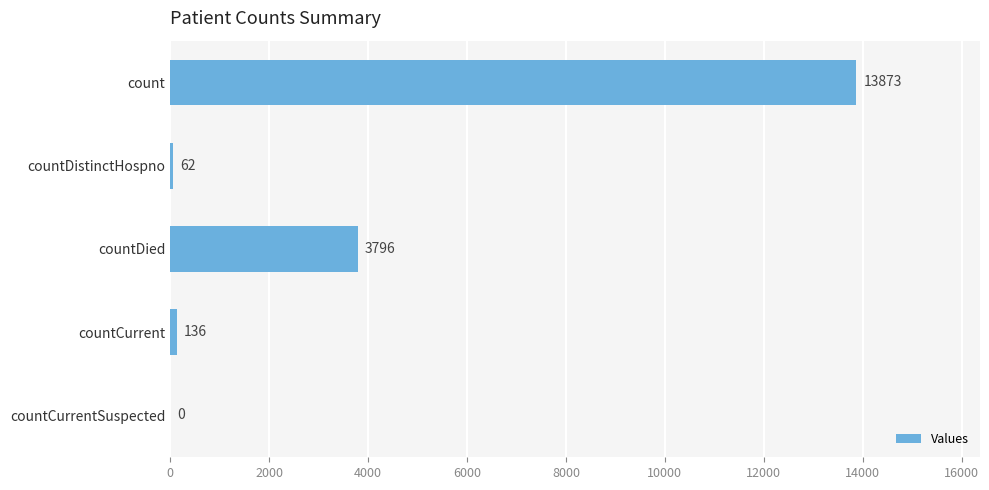

Reading top to bottom, extract all data points from this chart.

count=13873	countDistinctHospno=62	countDied=3796	countCurrent=136	countCurrentSuspected=0